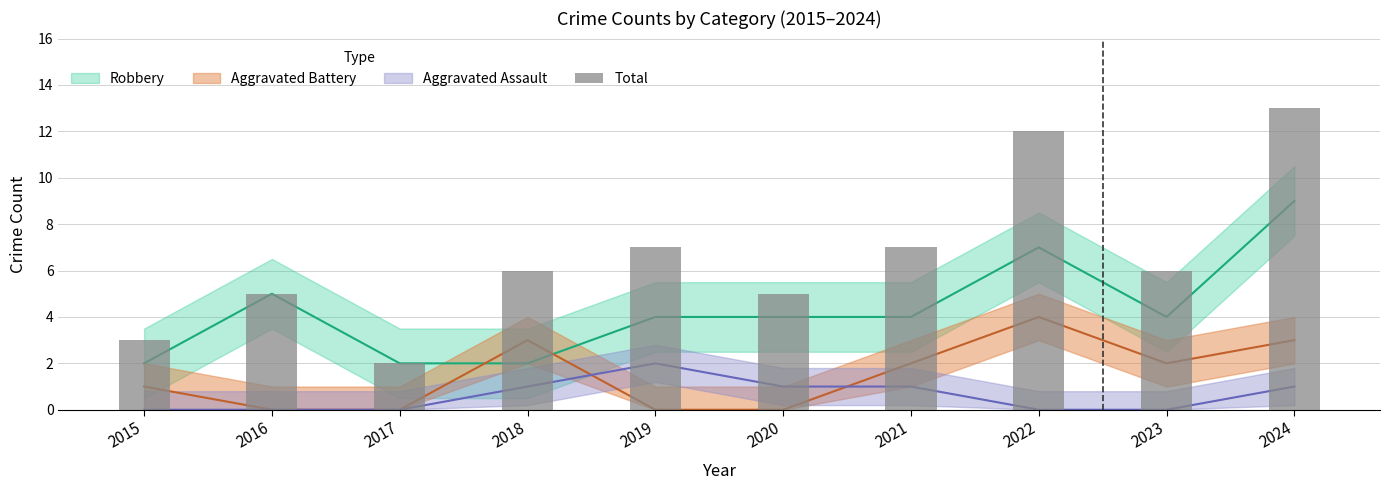

What is the average value?

7